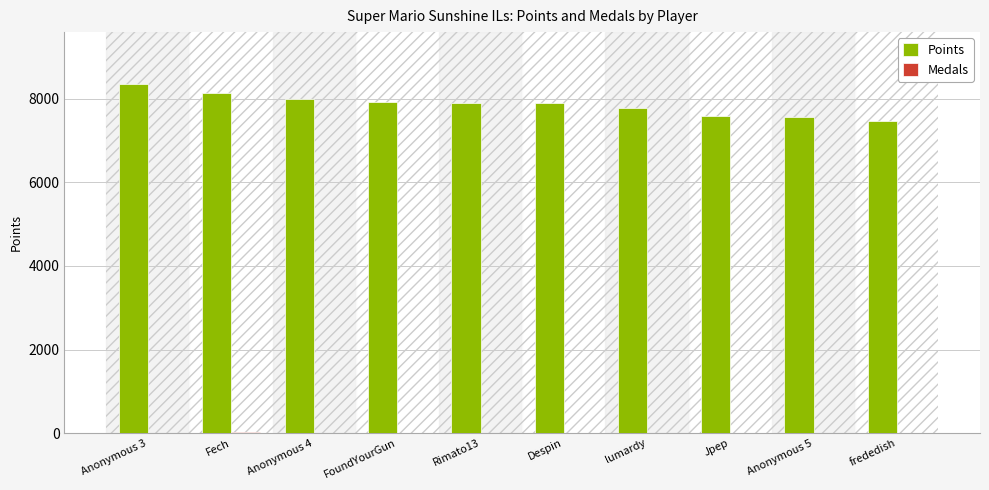

True or false: Points has a value of 7592 at Jpep.

True